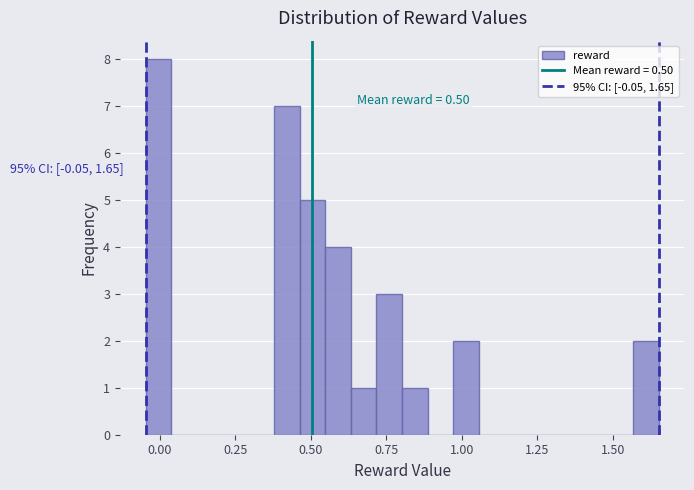

Read against the x-axis, roughly where is the centre of the tallest bar?

0.00